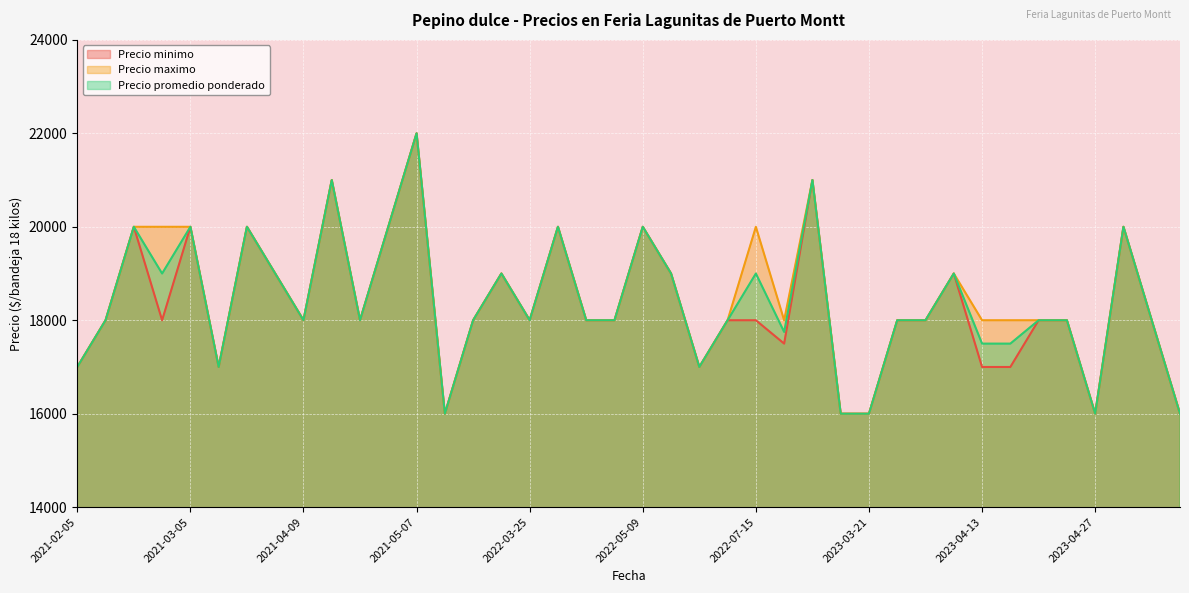

True or false: Precio maximo and Precio promedio ponderado cross at least once.

False